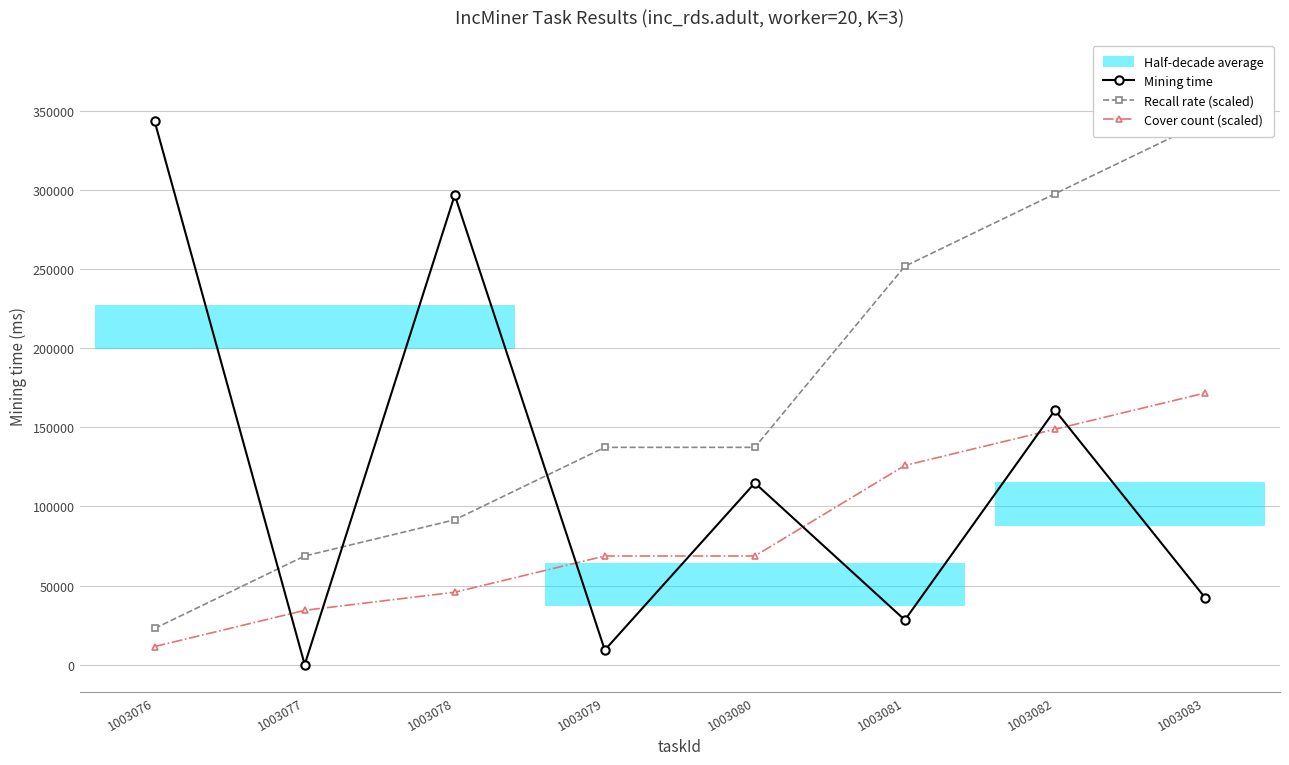

How many lines are shown in the chart?

3